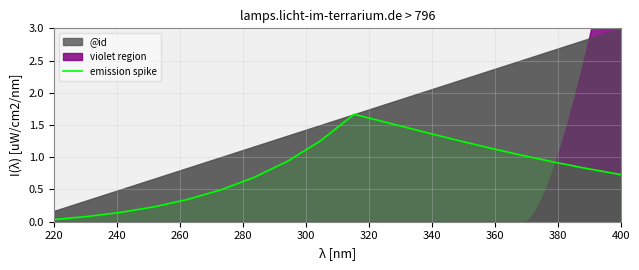

Is it true that emission spike equals 0.3 at 400?

False